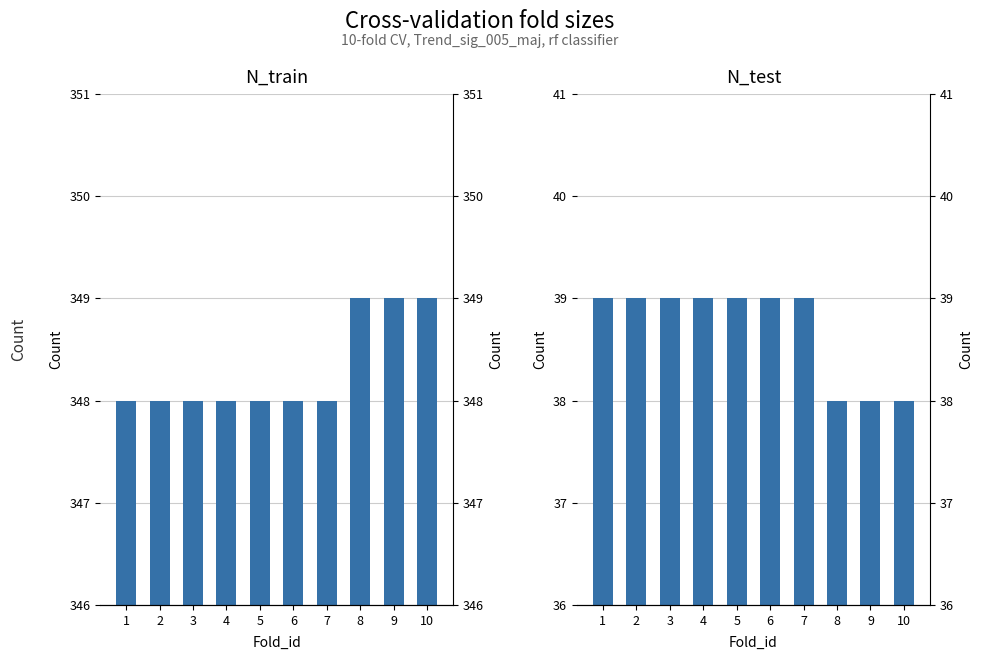

Where is N_train nearest to the value 348?

1